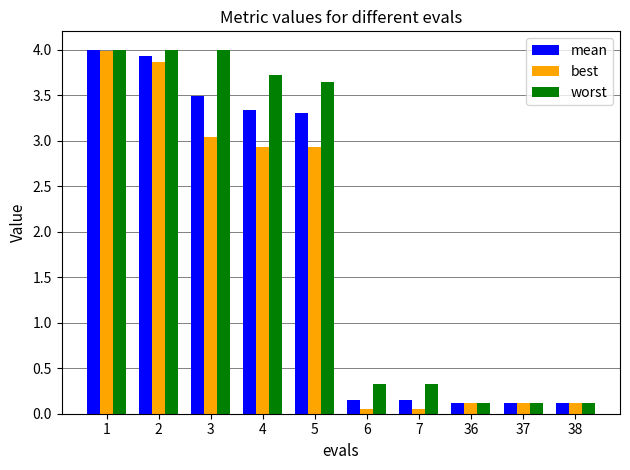

At which label does worst first exceed 3?

1